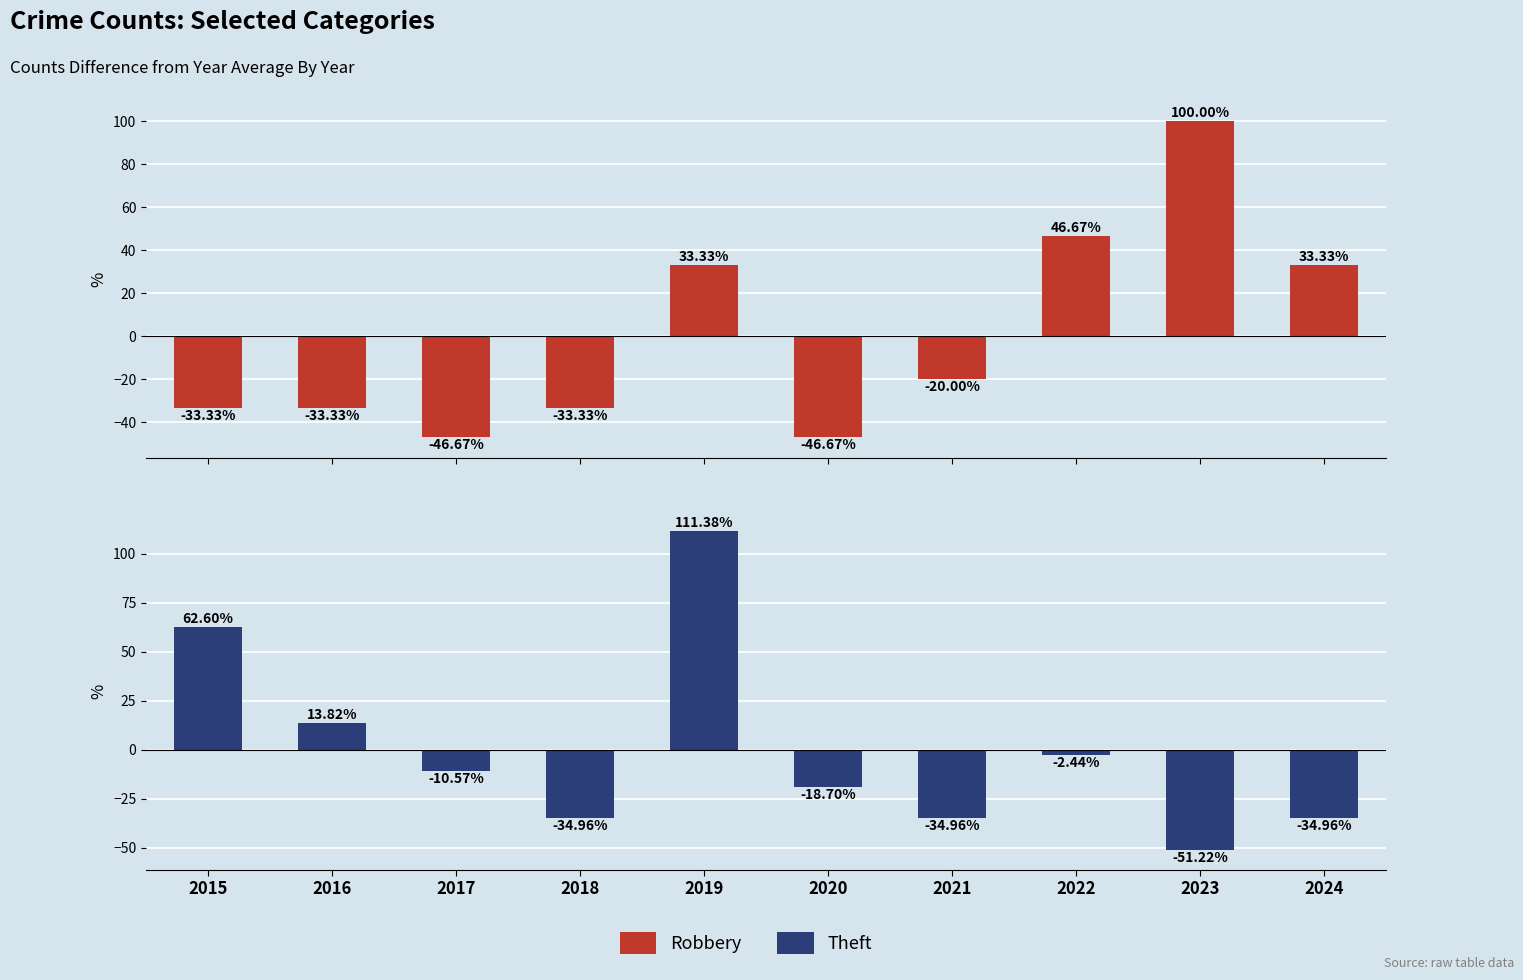

Read the Theft value at 2024.

-35.0